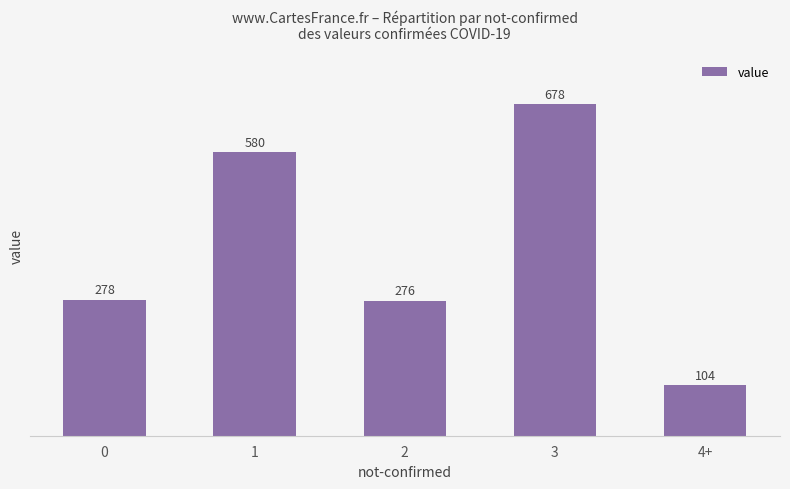

What is the sum of the values at 1 and 3?

1258